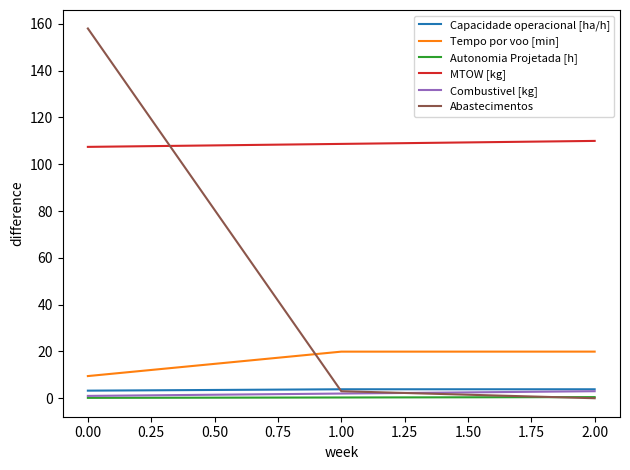

The Tempo por voo [min] series shows 9.5 at 0.00. True or false?

True